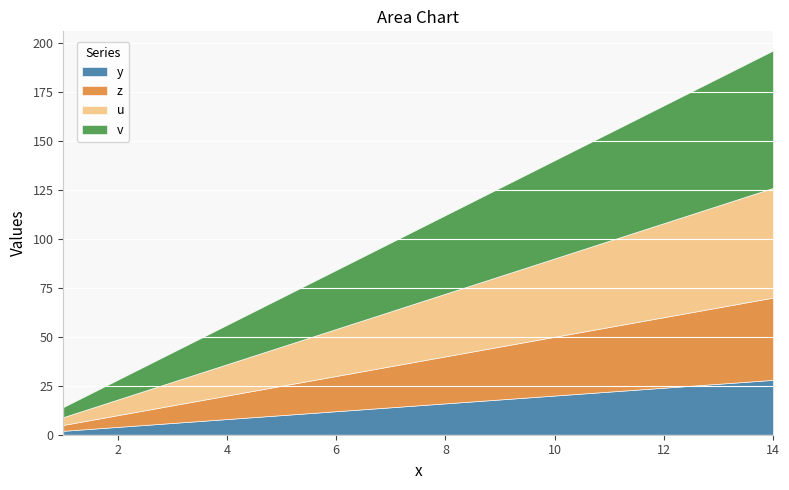

Which series has the largest total across all categories?

v